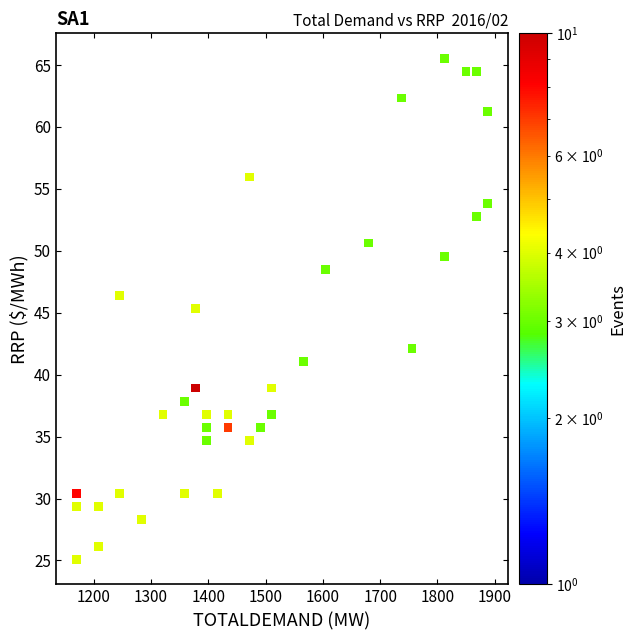

What is the range of Y values (max minus min)?

40.4